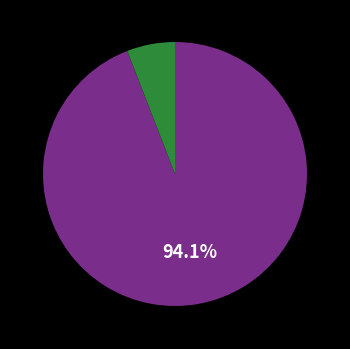

Does any single category account for the majority?

Yes